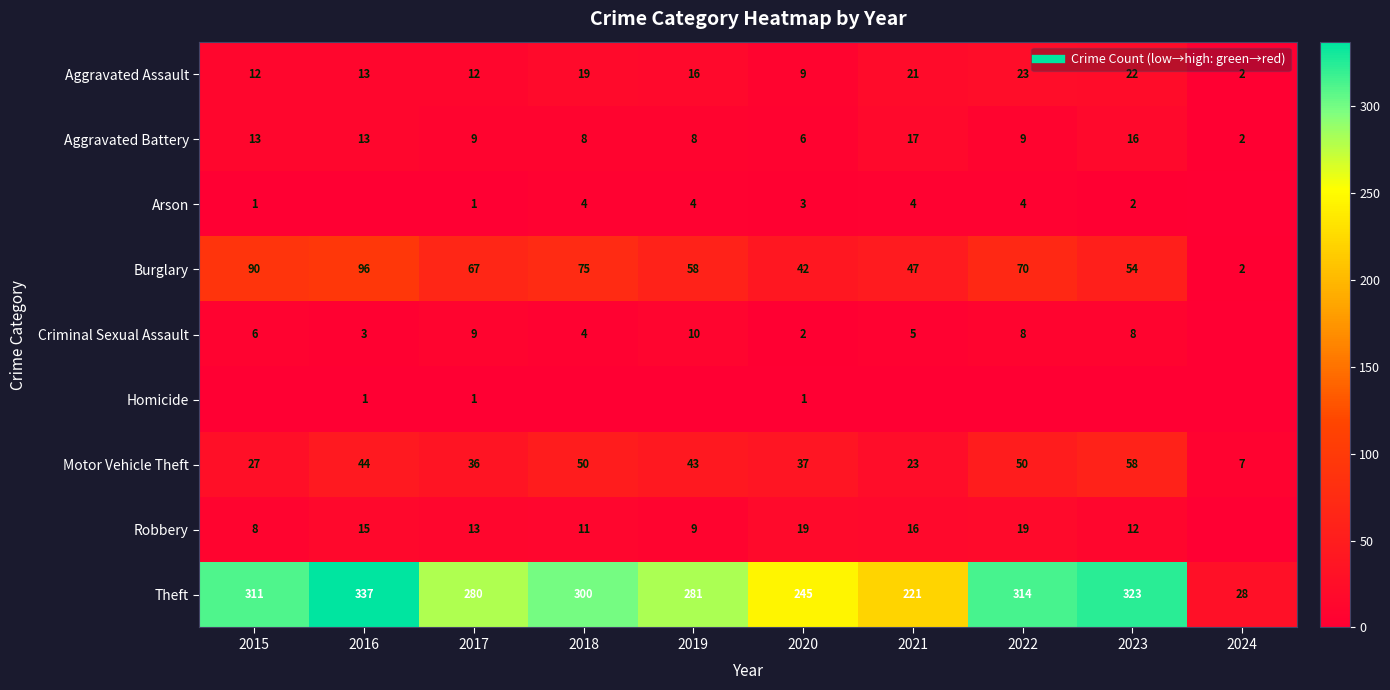

List the labels in order of Robbery value, smallest first.

2024, 2015, 2019, 2018, 2023, 2017, 2016, 2021, 2020, 2022